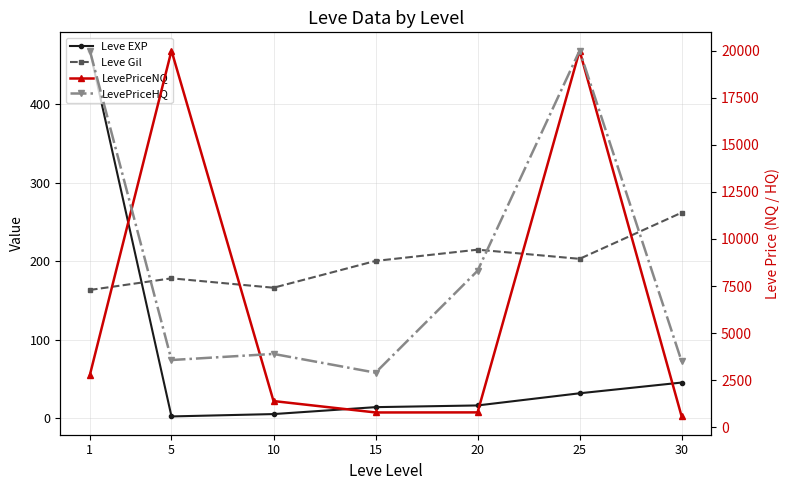

How many lines are shown in the chart?

4